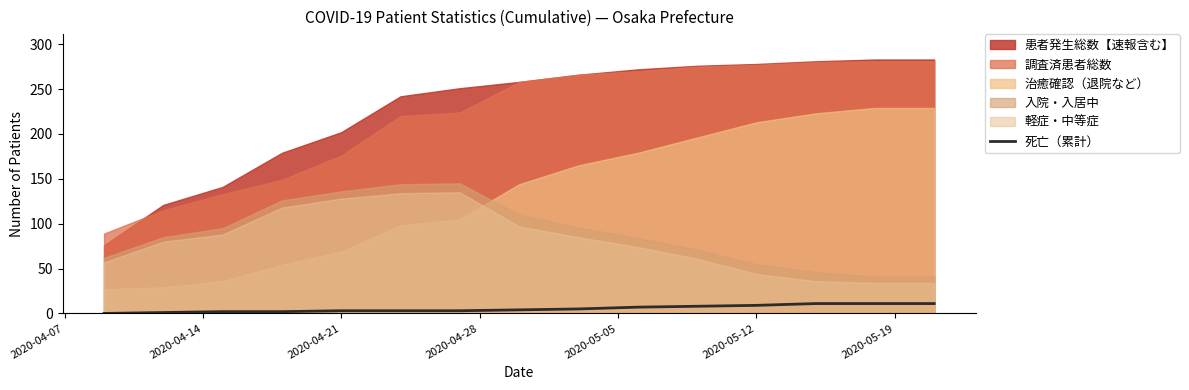

What is the sum of all values?

80